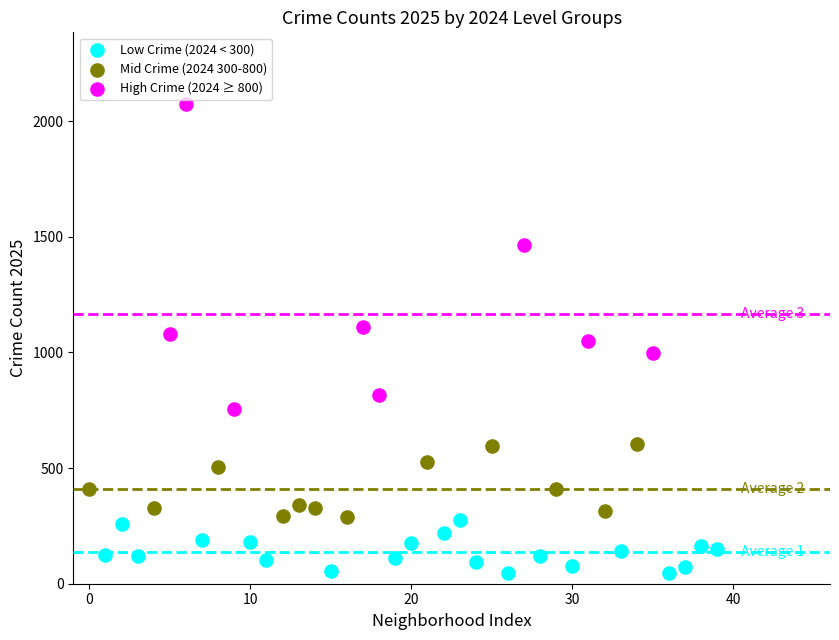

Which series has the widest spread of Y values?

High Crime (2024 ≥ 800)